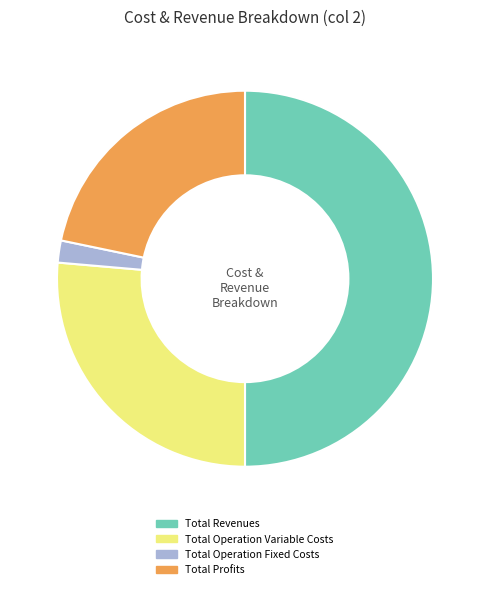

Is Total Operation Variable Costs the majority of the pie?

No